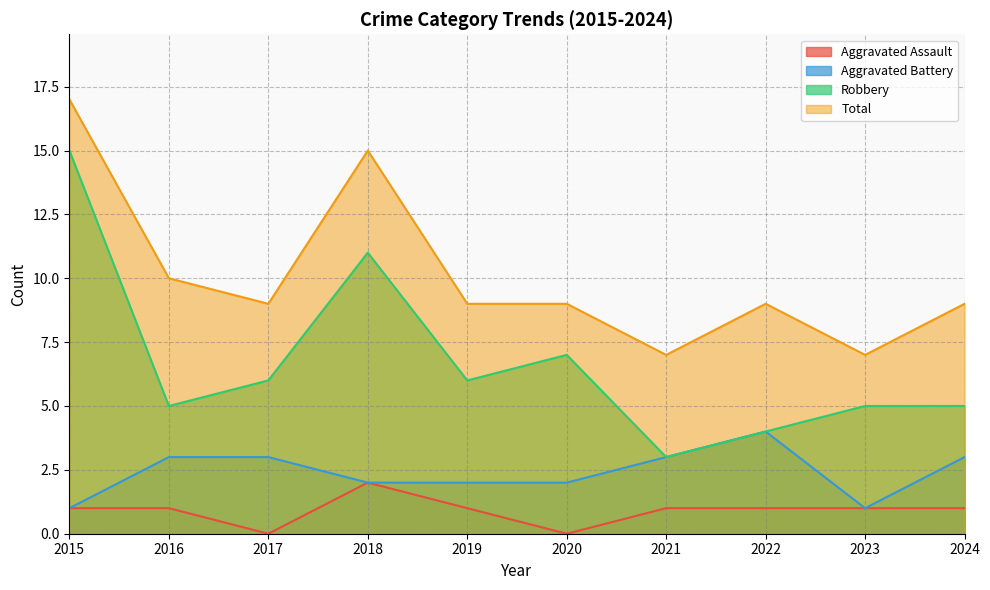

Reading left to right, what are all the values shown in this chart?

Aggravated Assault: 2015=1	2016=1	2017=0	2018=2	2019=1	2020=0	2021=1	2022=1	2023=1	2024=1
Aggravated Battery: 2015=1	2016=3	2017=3	2018=2	2019=2	2020=2	2021=3	2022=4	2023=1	2024=3
Robbery: 2015=15	2016=5	2017=6	2018=11	2019=6	2020=7	2021=3	2022=4	2023=5	2024=5
Total: 2015=17	2016=10	2017=9	2018=15	2019=9	2020=9	2021=7	2022=9	2023=7	2024=9